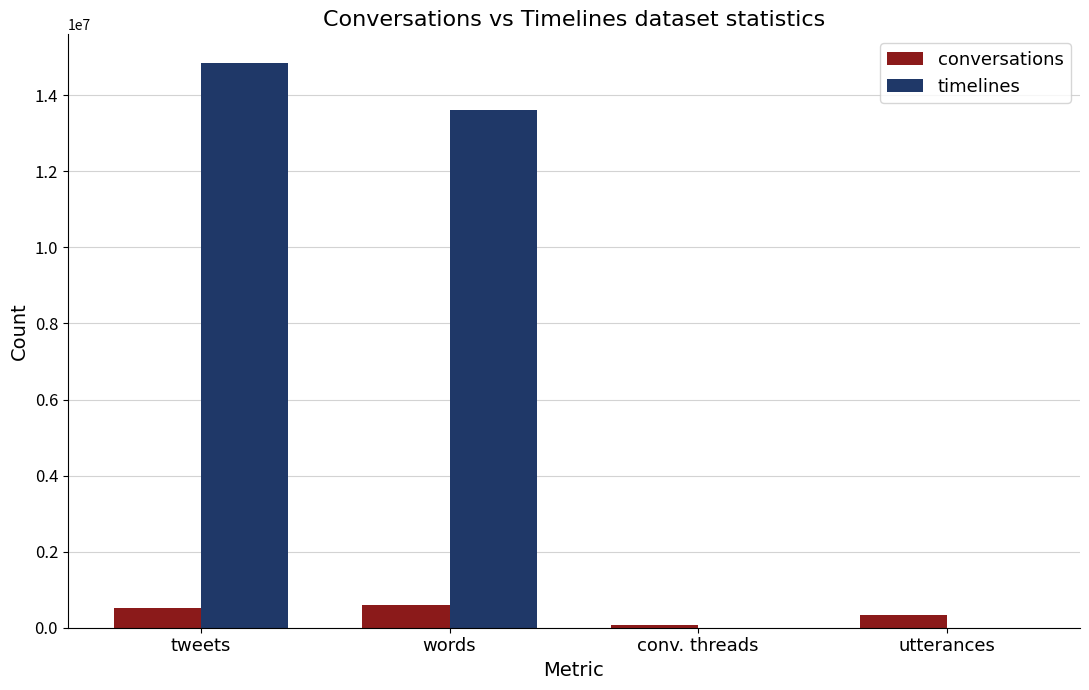

Between words and utterances, which series saw the biggest shift?

timelines